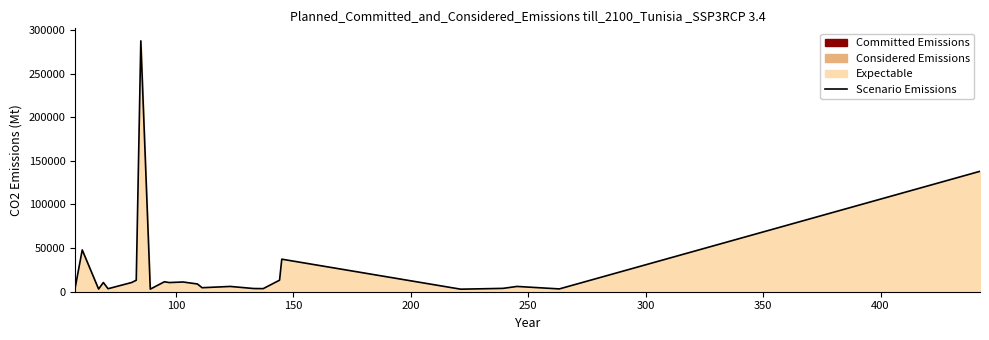

What is the difference between the maximum and minimum values?

284582.3